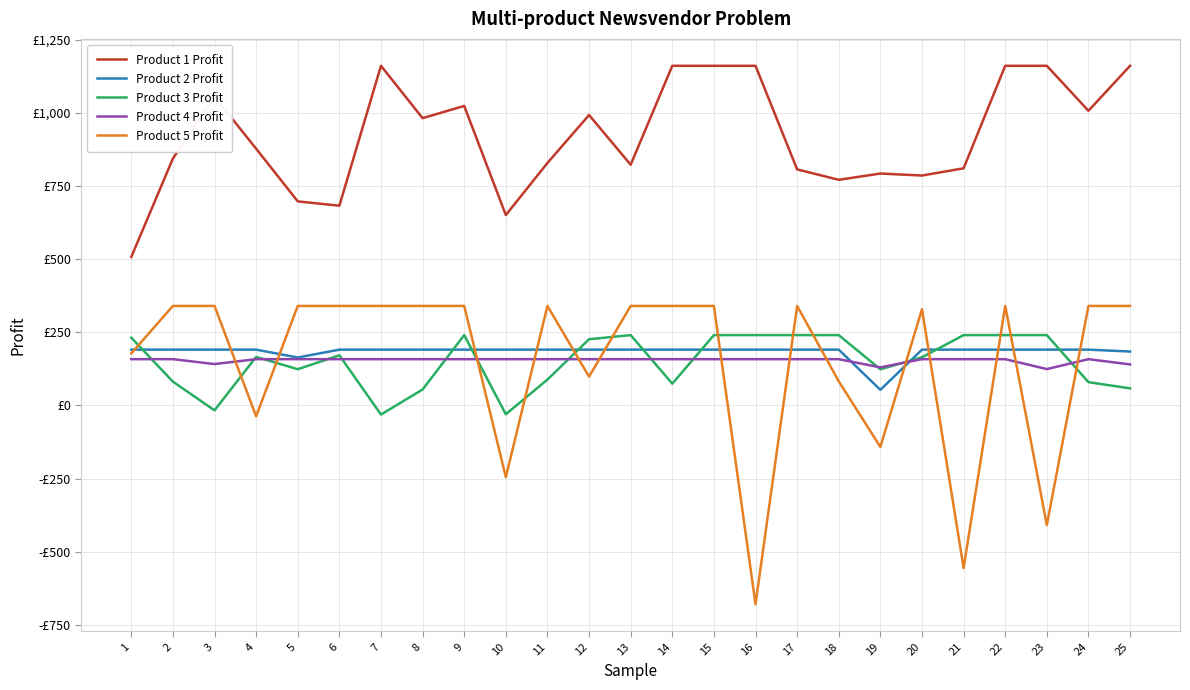

At which label does Product 3 Profit reach its minimum?

7